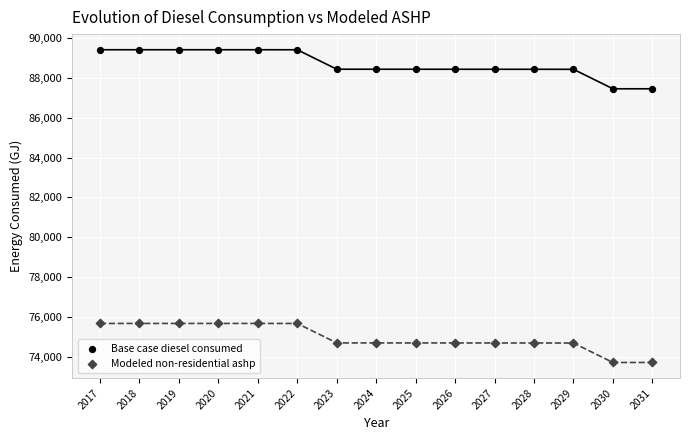

Which series contains the highest Y value?

Base case diesel consumed